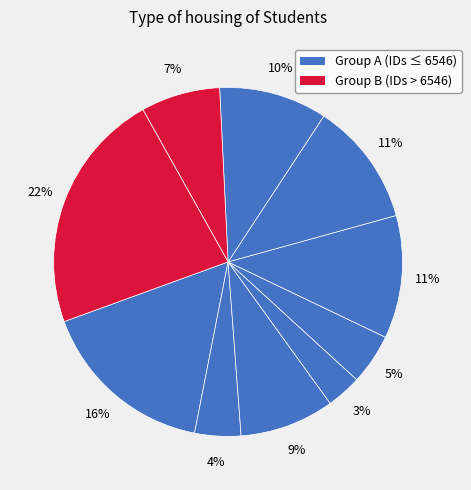

How many slices are in this pie chart?

10